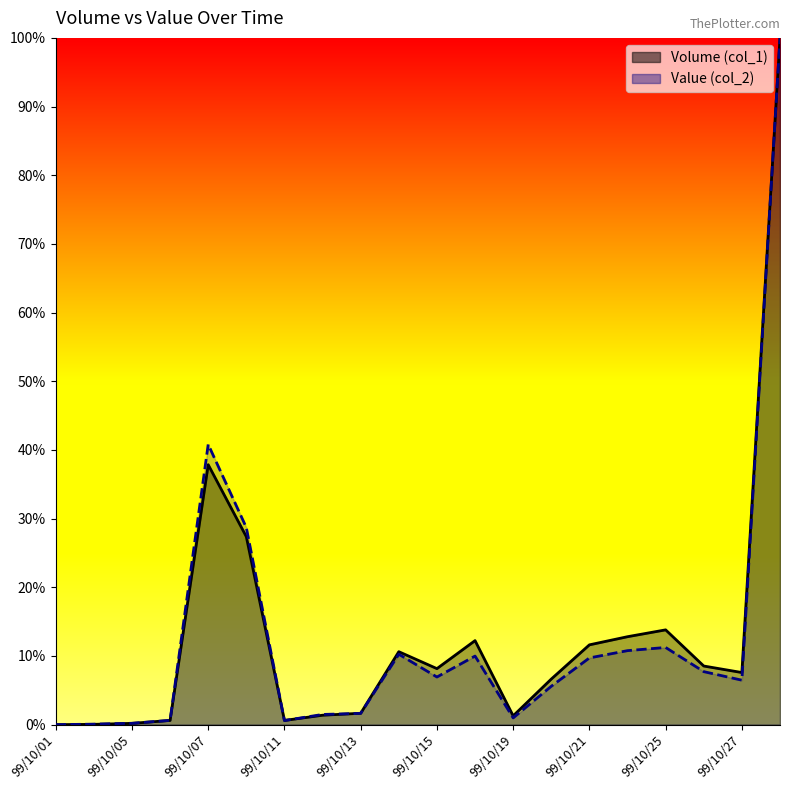

True or false: Volume (col_1) has a value of 1.0 at 99/10/06.

False